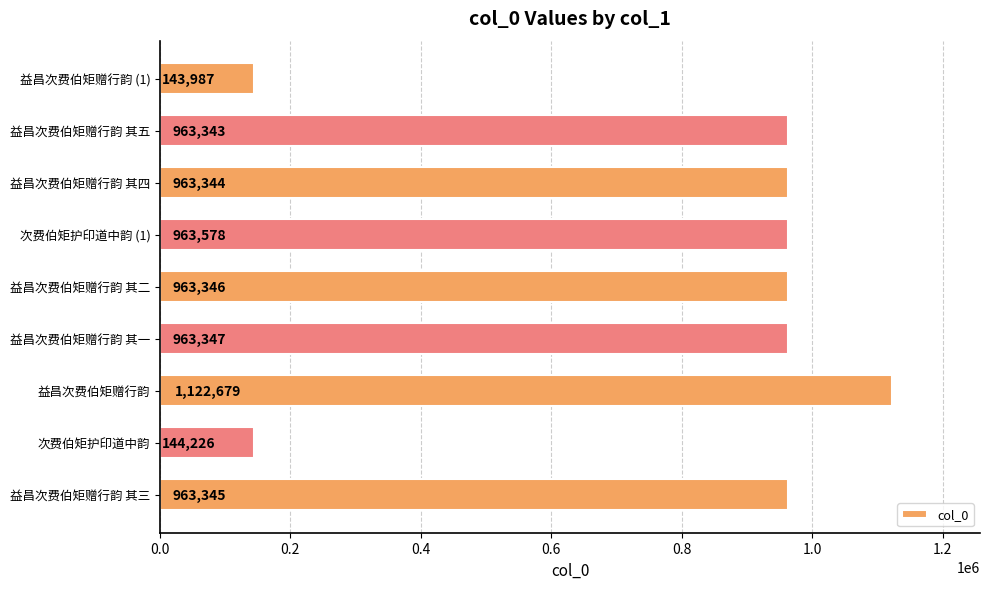

How many distinct data groups are displayed?

1